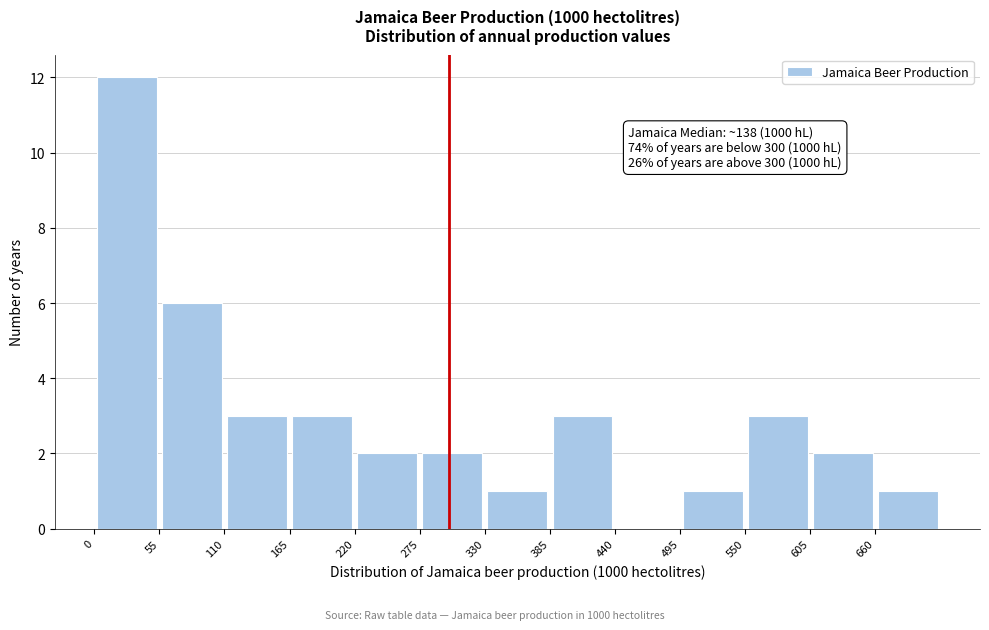

Over which range of the x-axis is the bar tallest?

0 to 55